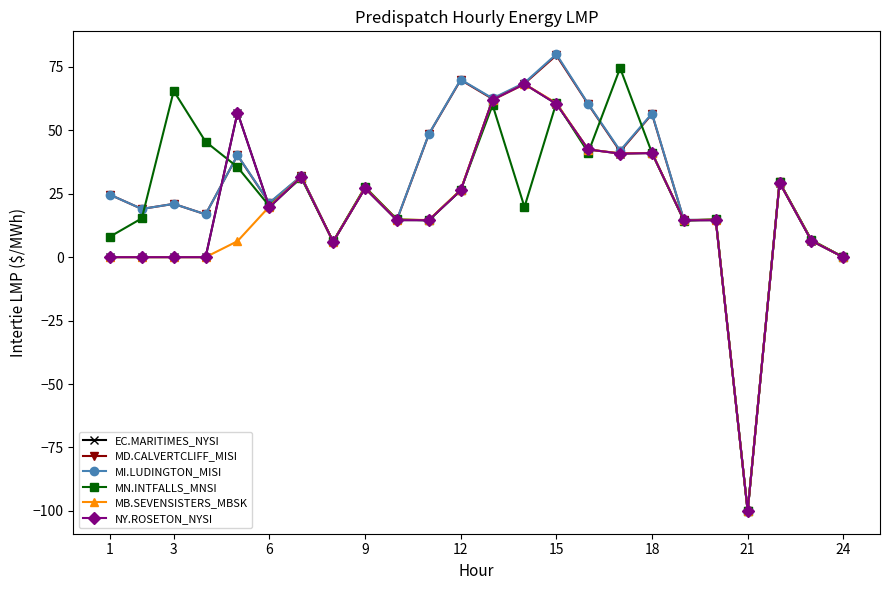

Does the chart have visible grid lines?

No